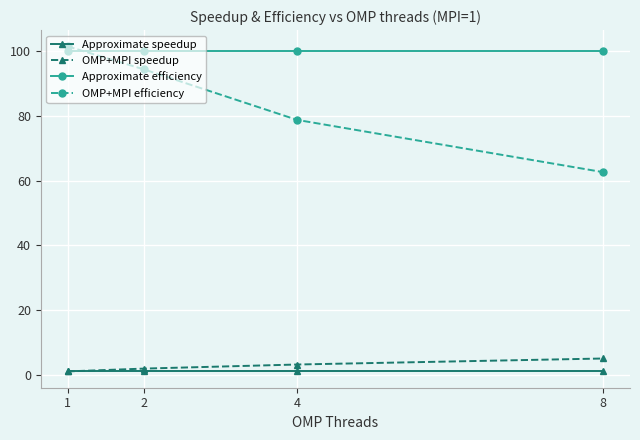

What is the sum of all OMP+MPI speedup values?

11.1